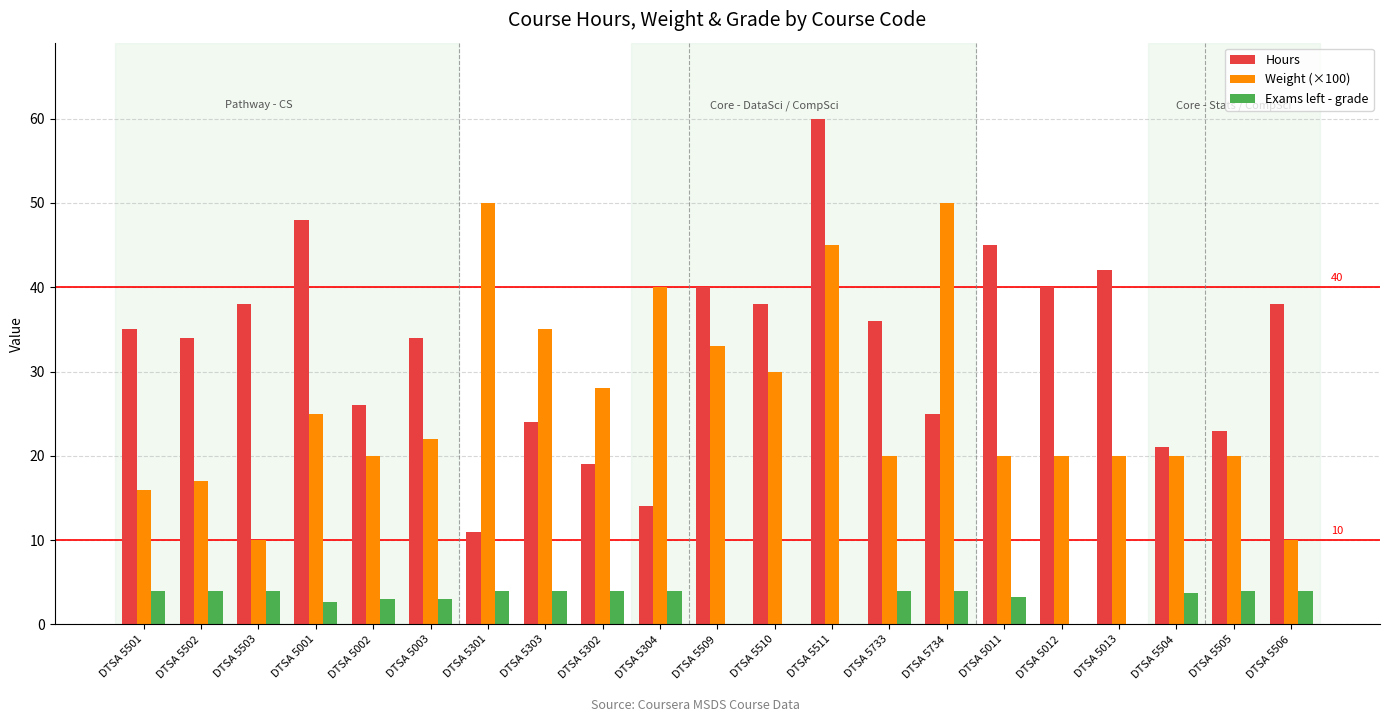

Which series has the largest total across all categories?

Hours